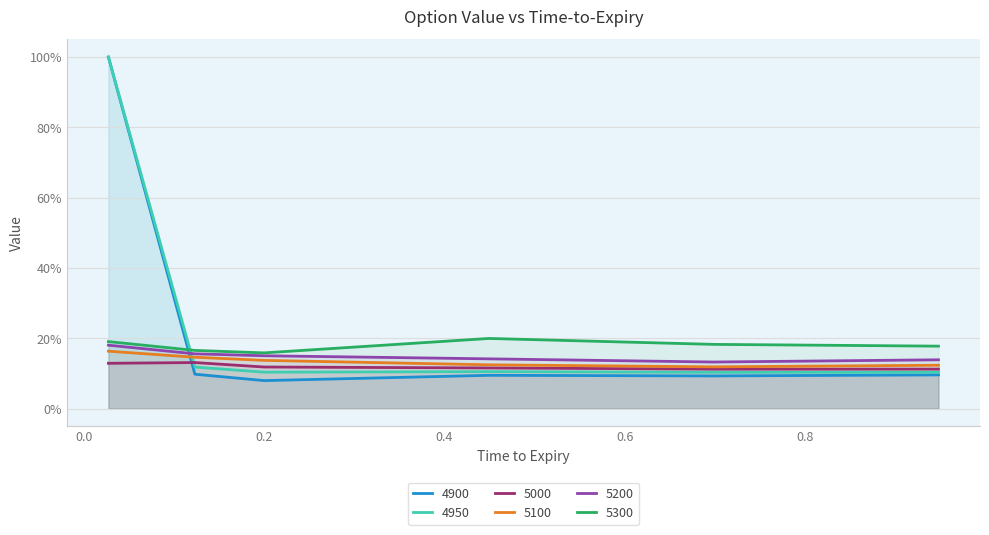

What value does the 5000 series have at 0.6986301369863014?

0.1